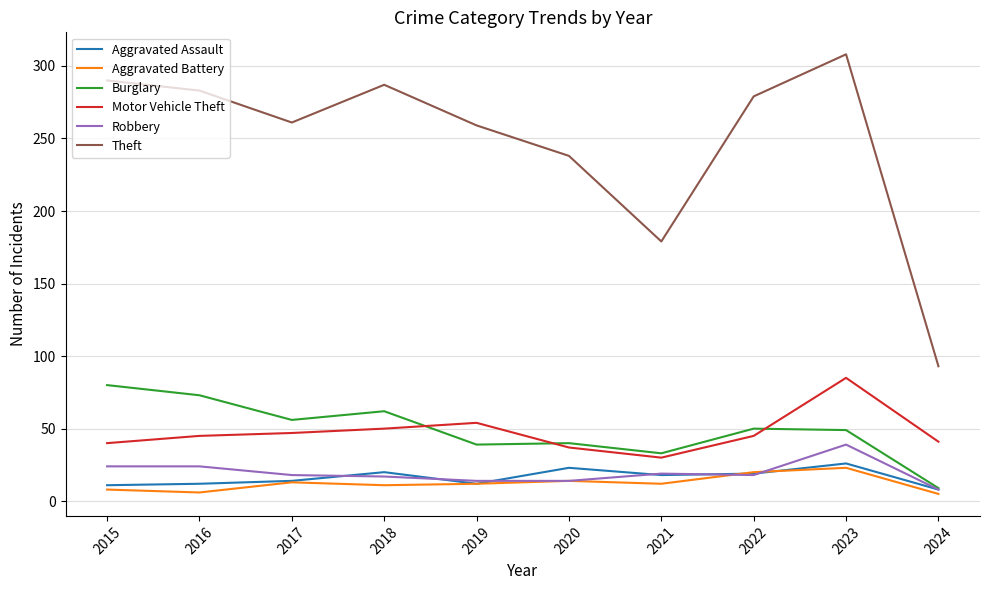

What is the minimum value shown in the chart?

5